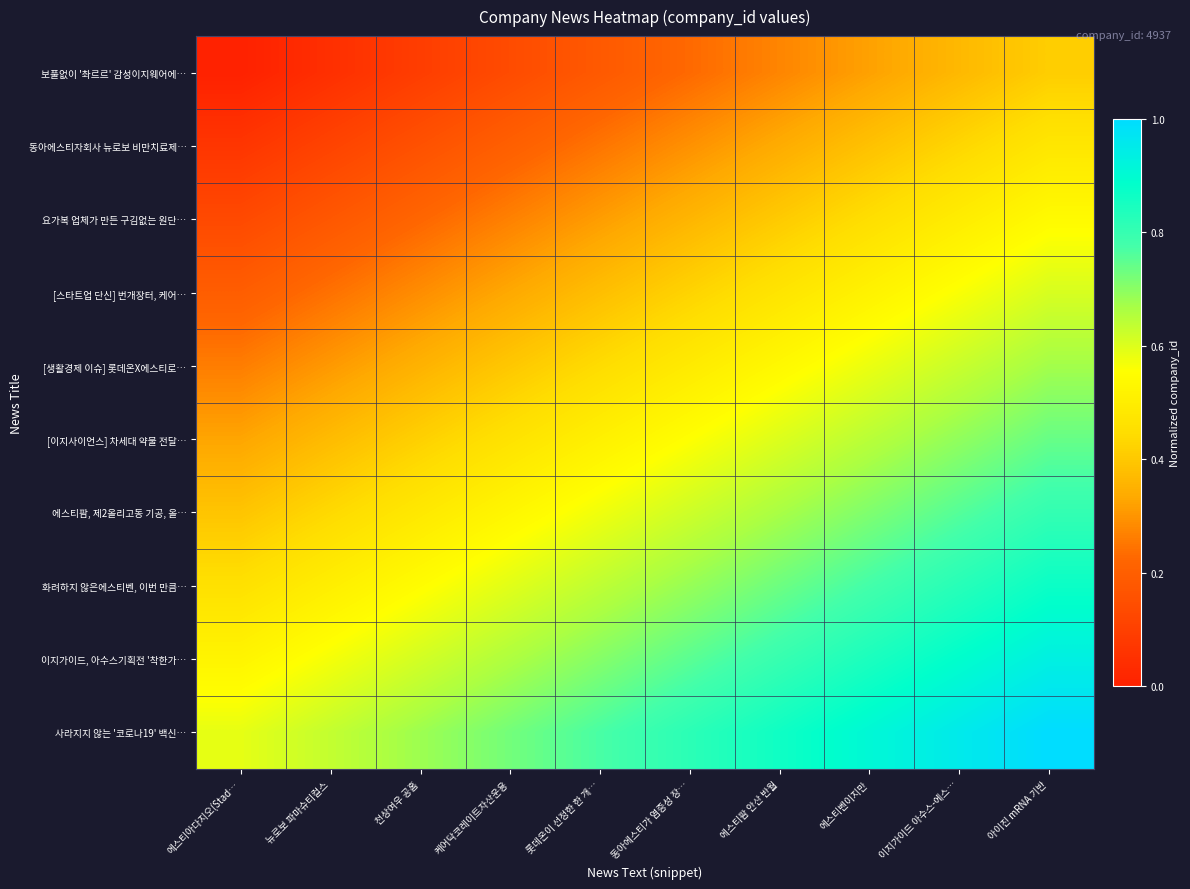

Reading right to left, transcribe all the data shown in this chart.

보풀없이 '촤르르' 감성이지웨어에…: 아이진 mRNA 기반=0.4	이지가이드 아수스-에스…=0.4	에스티벤이지만=0.3	에스티팜 안산 반월=0.3	동아에스티가 염증성 장…=0.2	롯데온이 선정한 한 개…=0.2	케어닥코레이트자산운용=0.1	천상여우 공홈=0.1	뉴로보 파마슈티컬스=0.0	에스티아다지오(Stad…=0.0
동아에스티자회사 뉴로보 비만치료제…: 아이진 mRNA 기반=0.5	이지가이드 아수스-에스…=0.4	에스티벤이지만=0.4	에스티팜 안산 반월=0.3	동아에스티가 염증성 장…=0.3	롯데온이 선정한 한 개…=0.2	케어닥코레이트자산운용=0.2	천상여우 공홈=0.2	뉴로보 파마슈티컬스=0.1	에스티아다지오(Stad…=0.1
요가복 업체가 만든 구김없는 원단…: 아이진 mRNA 기반=0.5	이지가이드 아수스-에스…=0.5	에스티벤이지만=0.5	에스티팜 안산 반월=0.4	동아에스티가 염증성 장…=0.4	롯데온이 선정한 한 개…=0.3	케어닥코레이트자산운용=0.3	천상여우 공홈=0.2	뉴로보 파마슈티컬스=0.2	에스티아다지오(Stad…=0.1
[스타트업 단신] 번개장터, 케어…: 아이진 mRNA 기반=0.6	이지가이드 아수스-에스…=0.6	에스티벤이지만=0.5	에스티팜 안산 반월=0.5	동아에스티가 염증성 장…=0.4	롯데온이 선정한 한 개…=0.4	케어닥코레이트자산운용=0.3	천상여우 공홈=0.3	뉴로보 파마슈티컬스=0.2	에스티아다지오(Stad…=0.2
[생활경제 이슈] 롯데온X에스티로…: 아이진 mRNA 기반=0.7	이지가이드 아수스-에스…=0.6	에스티벤이지만=0.6	에스티팜 안산 반월=0.5	동아에스티가 염증성 장…=0.5	롯데온이 선정한 한 개…=0.4	케어닥코레이트자산운용=0.4	천상여우 공홈=0.4	뉴로보 파마슈티컬스=0.3	에스티아다지오(Stad…=0.3
[이지사이언스] 차세대 약물 전달…: 아이진 mRNA 기반=0.7	이지가이드 아수스-에스…=0.7	에스티벤이지만=0.6	에스티팜 안산 반월=0.6	동아에스티가 염증성 장…=0.6	롯데온이 선정한 한 개…=0.5	케어닥코레이트자산운용=0.5	천상여우 공홈=0.4	뉴로보 파마슈티컬스=0.4	에스티아다지오(Stad…=0.3
에스티팜, 제2올리고동 기공, 올…: 아이진 mRNA 기반=0.8	이지가이드 아수스-에스…=0.8	에스티벤이지만=0.7	에스티팜 안산 반월=0.7	동아에스티가 염증성 장…=0.6	롯데온이 선정한 한 개…=0.6	케어닥코레이트자산운용=0.5	천상여우 공홈=0.5	뉴로보 파마슈티컬스=0.4	에스티아다지오(Stad…=0.4
화려하지 않은에스티벤, 이번 만큼…: 아이진 mRNA 기반=0.9	이지가이드 아수스-에스…=0.8	에스티벤이지만=0.8	에스티팜 안산 반월=0.7	동아에스티가 염증성 장…=0.7	롯데온이 선정한 한 개…=0.6	케어닥코레이트자산운용=0.6	천상여우 공홈=0.5	뉴로보 파마슈티컬스=0.5	에스티아다지오(Stad…=0.5
이지가이드, 아수스기획전 '착한가…: 아이진 mRNA 기반=0.9	이지가이드 아수스-에스…=0.9	에스티벤이지만=0.8	에스티팜 안산 반월=0.8	동아에스티가 염증성 장…=0.8	롯데온이 선정한 한 개…=0.7	케어닥코레이트자산운용=0.7	천상여우 공홈=0.6	뉴로보 파마슈티컬스=0.6	에스티아다지오(Stad…=0.5
사라지지 않는 '코로나19' 백신…: 아이진 mRNA 기반=1.0	이지가이드 아수스-에스…=1.0	에스티벤이지만=0.9	에스티팜 안산 반월=0.9	동아에스티가 염증성 장…=0.8	롯데온이 선정한 한 개…=0.8	케어닥코레이트자산운용=0.7	천상여우 공홈=0.7	뉴로보 파마슈티컬스=0.6	에스티아다지오(Stad…=0.6